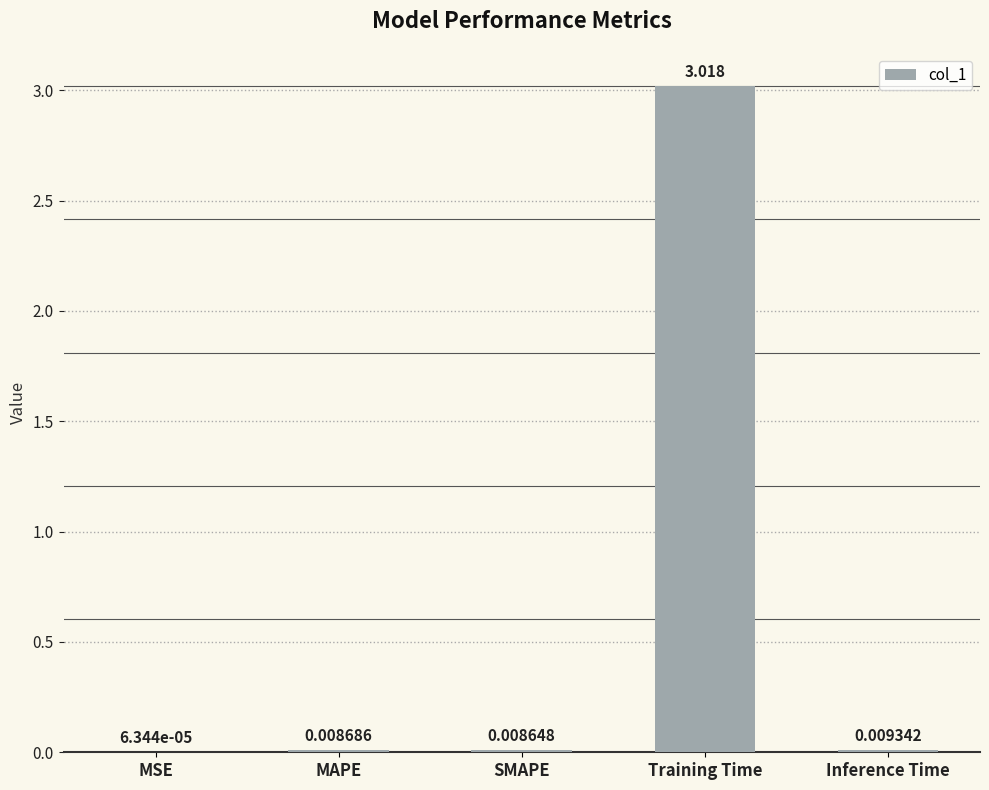

At which label is the value closest to 1?

Inference Time